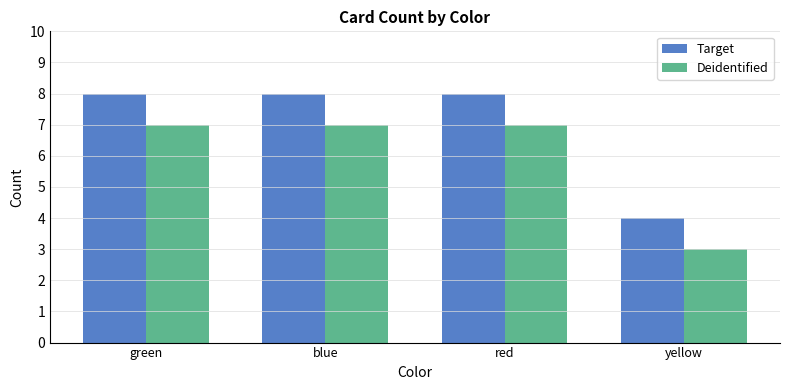

What is the label of the 4th bar from the right?

green